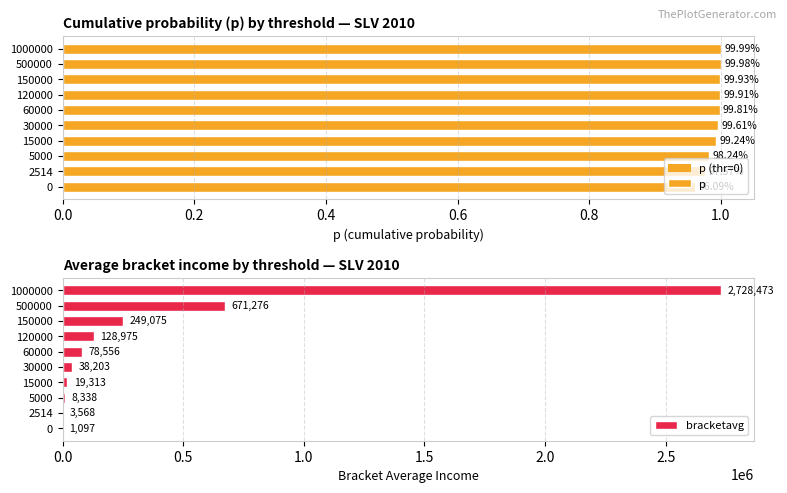

Reading right to left, list all the values displayed in this chart.

p: 1.0	1.0	1.0	1.0	1.0	1.0	1.0	1.0	1.0	1.0
bracketavg: 2728473.0	671276.1	249075.0	128975.1	78556.2	38202.8	19313.4	8338.3	3568.2	1096.7